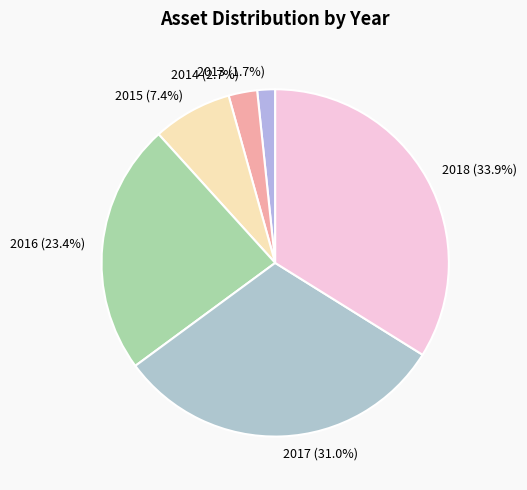

To the nearest percent, what is the combined percentage of 2014 and 2013?

4%